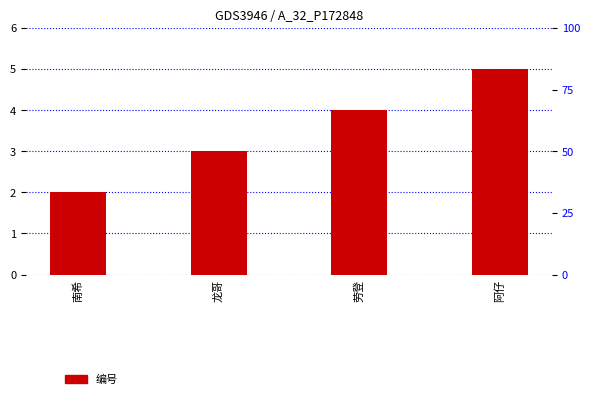

Which has a higher value, 南希 or 阿仔?

阿仔